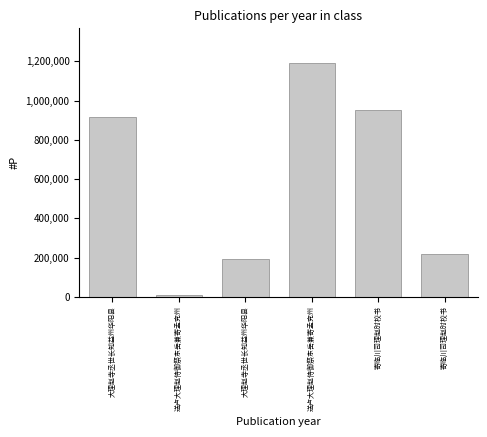

Reading left to right, what are all the values shown in this chart?

916037	9605	193122	1190303	952893	217394